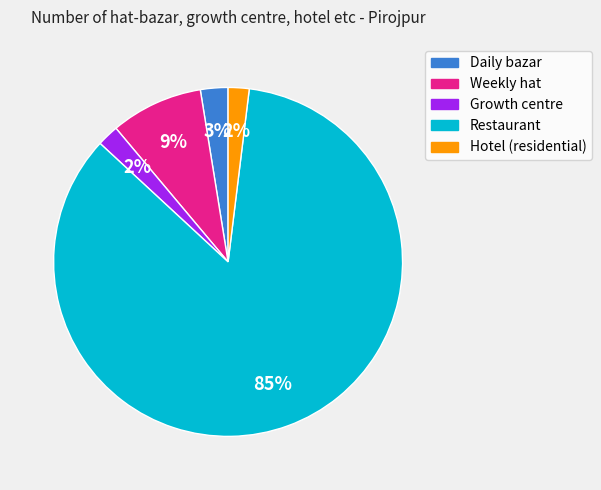

Which category accounts for the majority?

Restaurant